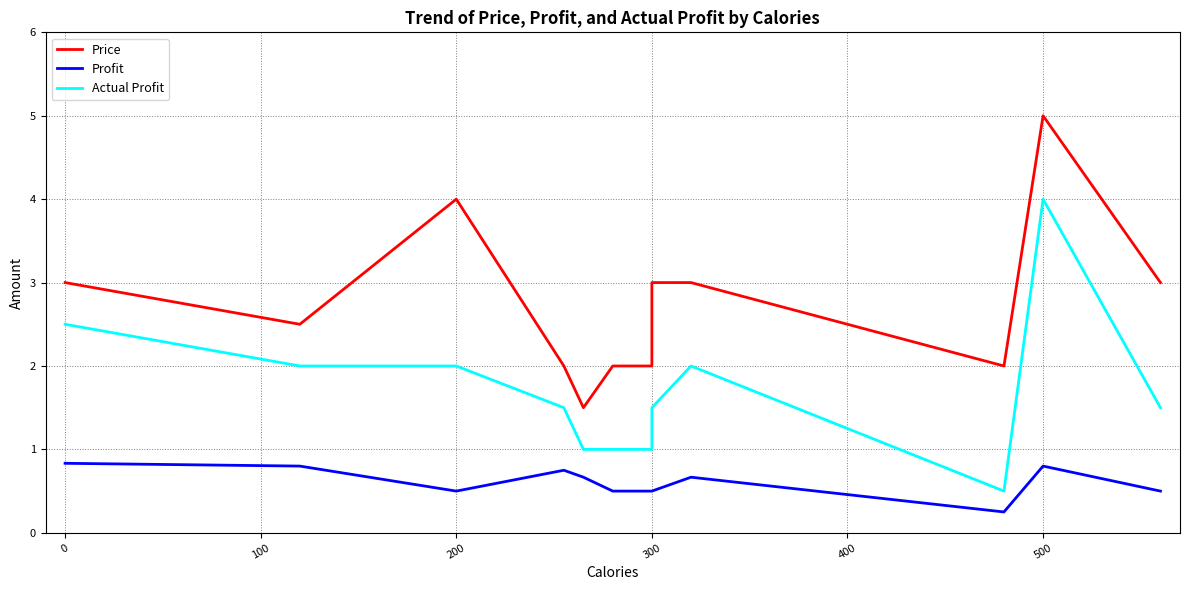

How many data points in Price are less than 3?

6